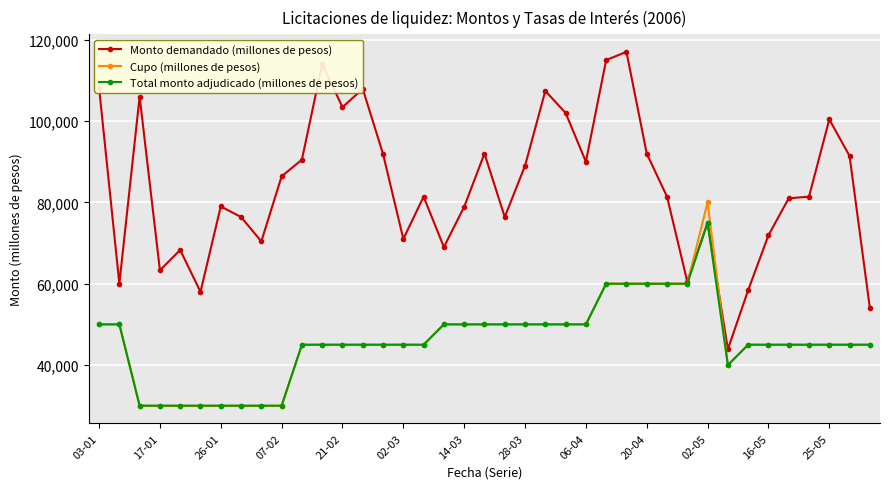

What is the value of the Monto demandado (millones de pesos) point at the 11th from the left?

90500